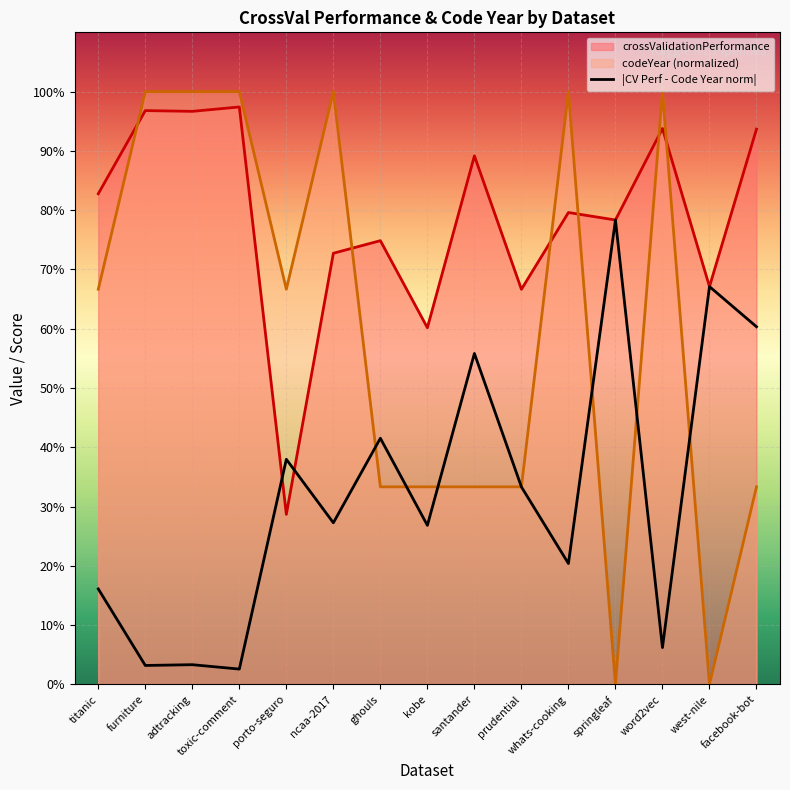

Reading left to right, list all the values displayed in this chart.

crossValidationPerformance: titanic=0.8	furniture=1.0	adtracking=1.0	toxic-comment=1.0	porto-seguro=0.3	ncaa-2017=0.7	ghouls=0.7	kobe=0.6	santander=0.9	prudential=0.7	whats-cooking=0.8	springleaf=0.8	word2vec=0.9	west-nile=0.7	facebook-bot=0.9
codeYear: titanic=0.7	furniture=1.0	adtracking=1.0	toxic-comment=1.0	porto-seguro=0.7	ncaa-2017=1.0	ghouls=0.3	kobe=0.3	santander=0.3	prudential=0.3	whats-cooking=1.0	springleaf=0.0	word2vec=1.0	west-nile=0.0	facebook-bot=0.3